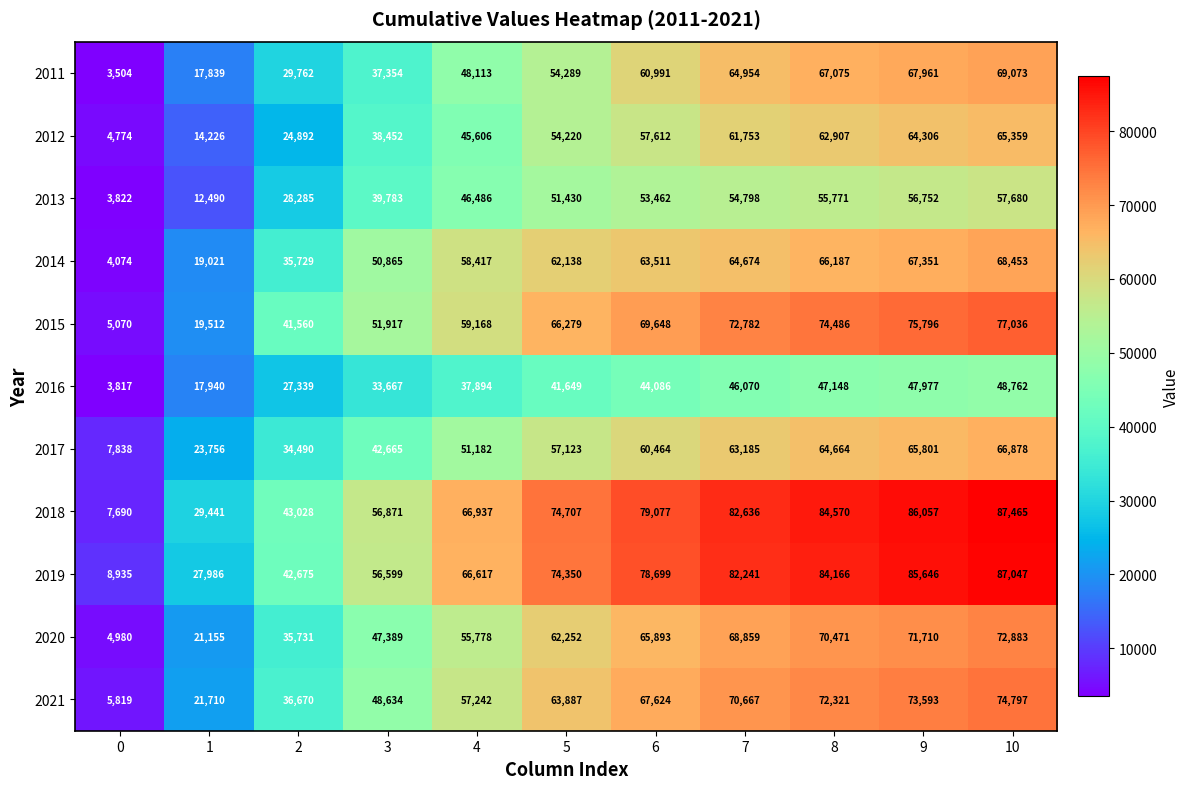

At which category is the sum across all series the highest?

10